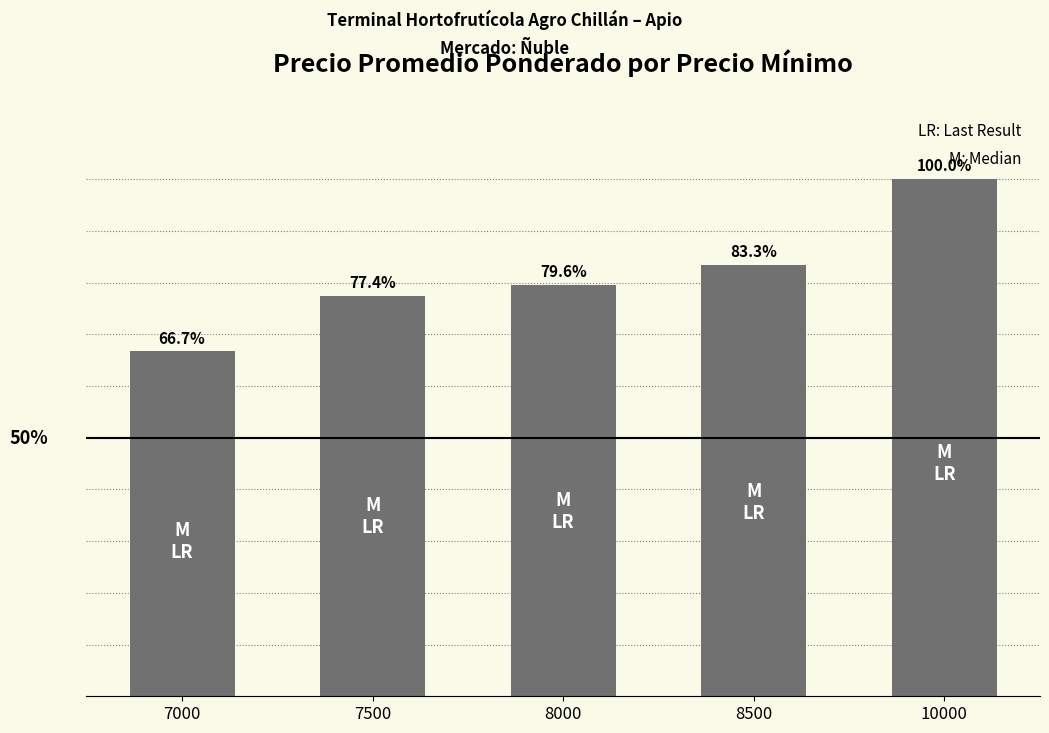

Are the bars horizontal?

No